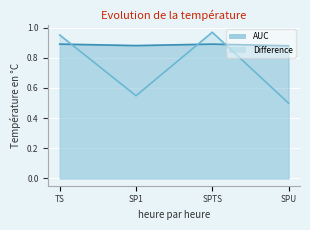

What are all the series names shown in the legend?

AUC, Difference